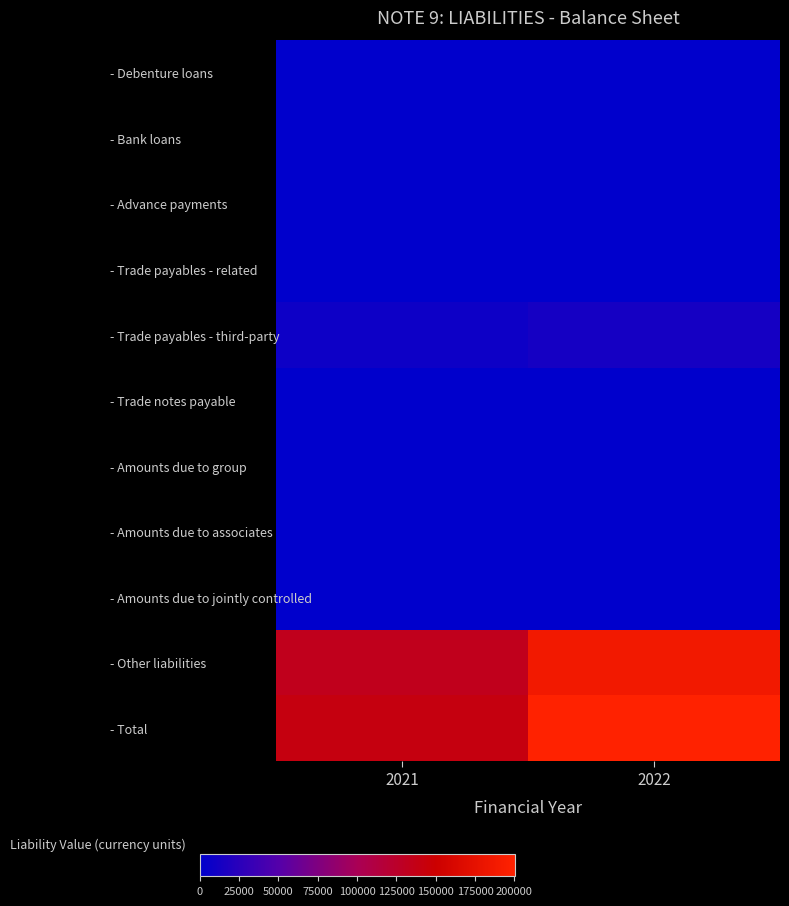

How many categories are shown in the chart?

2